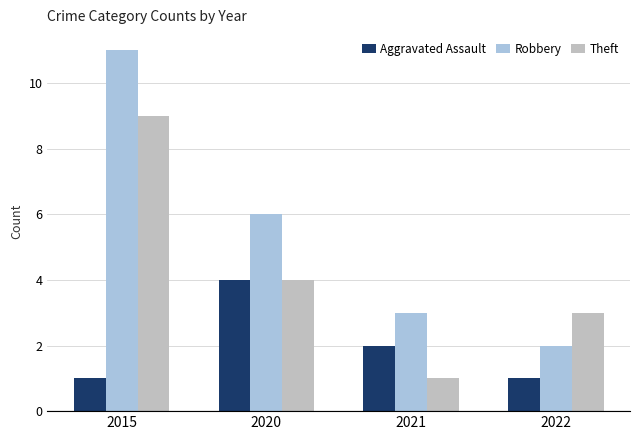

At which category does the chart reach its peak across all series?

2015